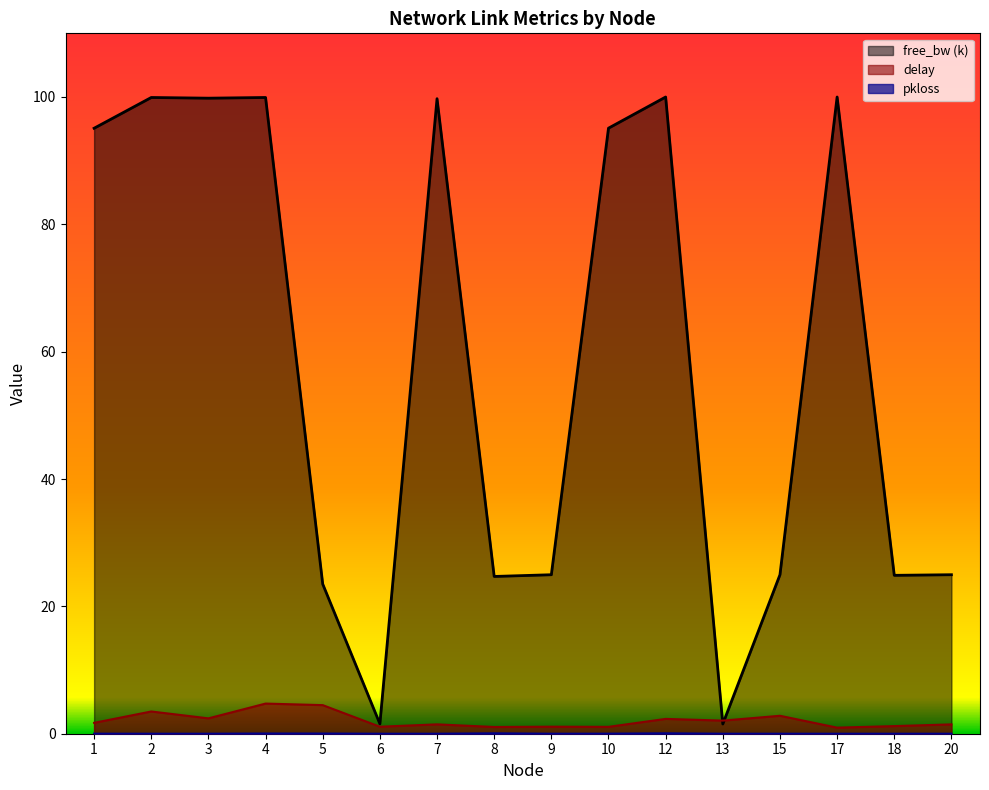

How many distinct data groups are displayed?

3